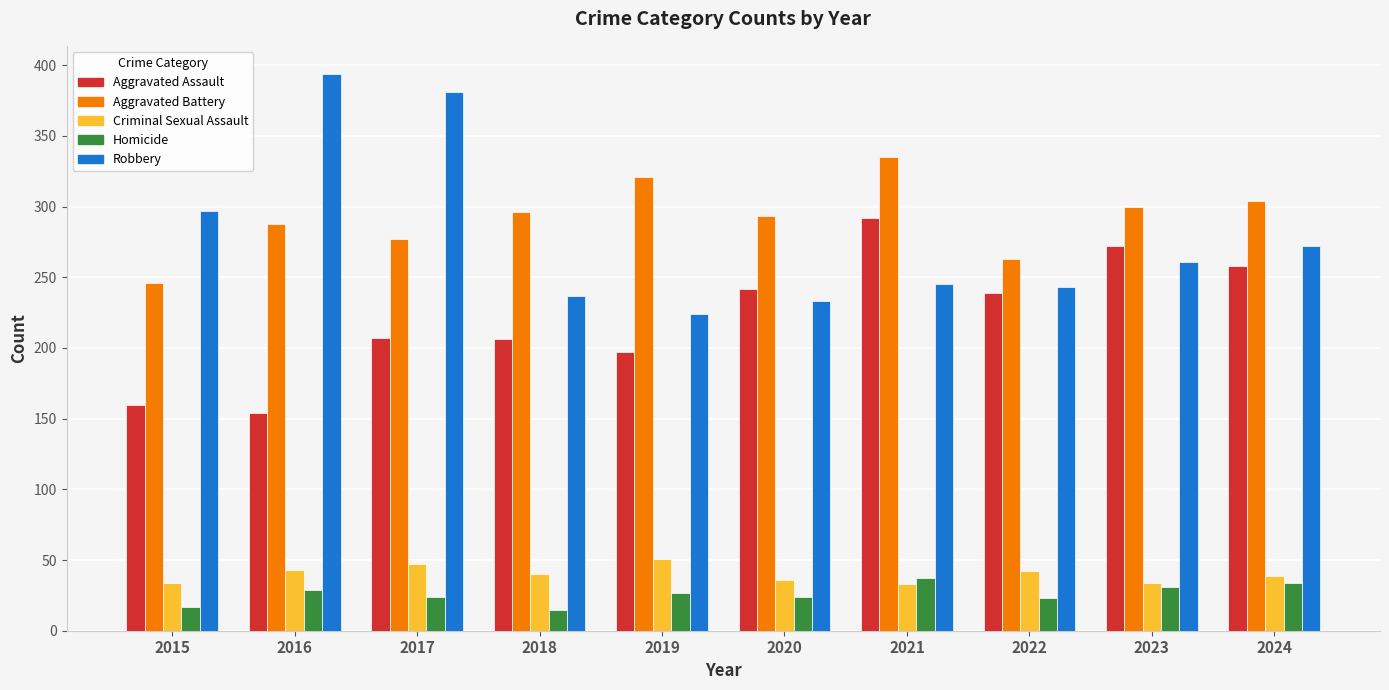

How many bars are there in total?

50